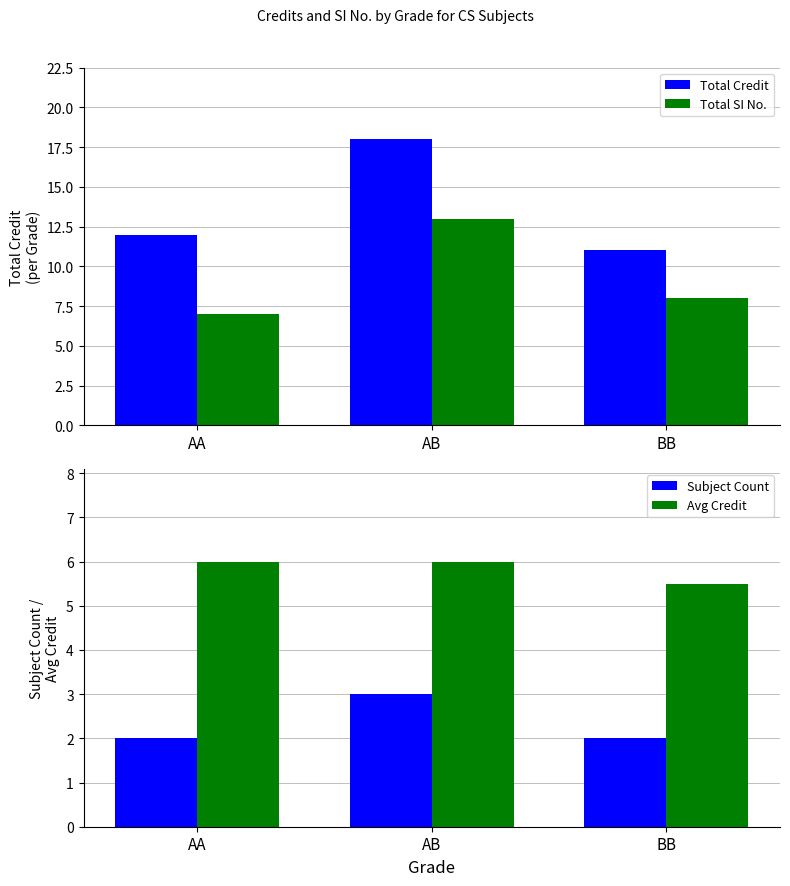

What is the label of the 1st bar from the left?

AA